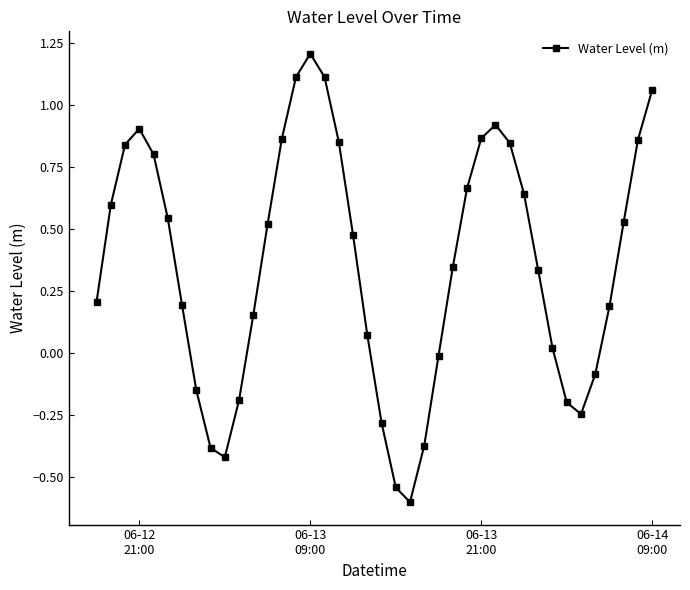

Count the number of data series in this chart.

1